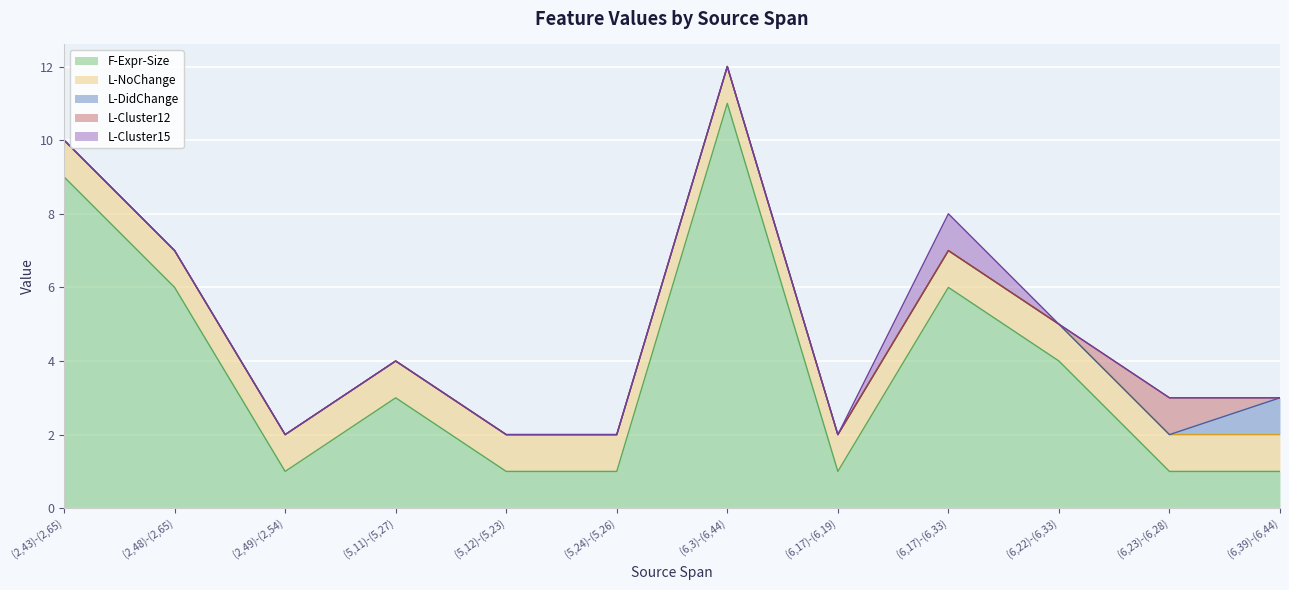

True or false: F-Expr-Size and L-Cluster12 cross at least once.

False